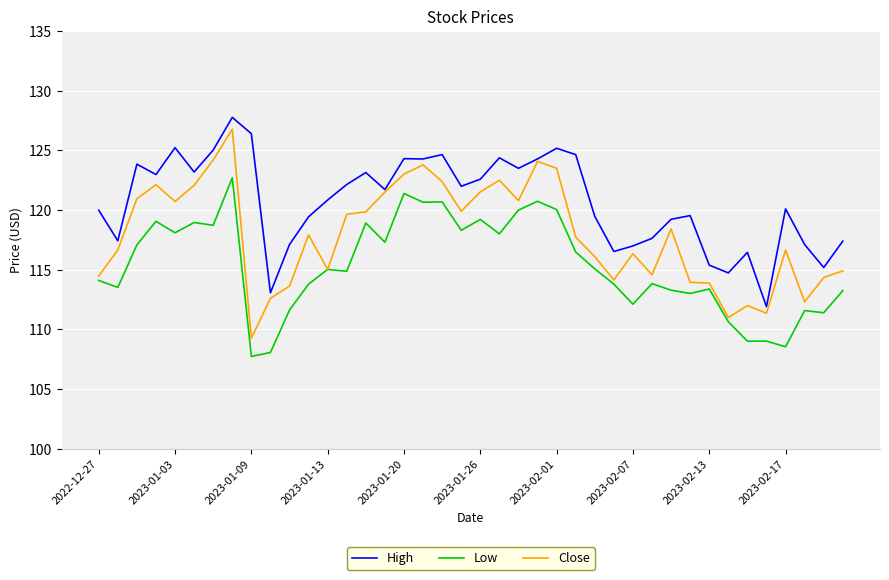

True or false: Low and High intersect in this chart.

False